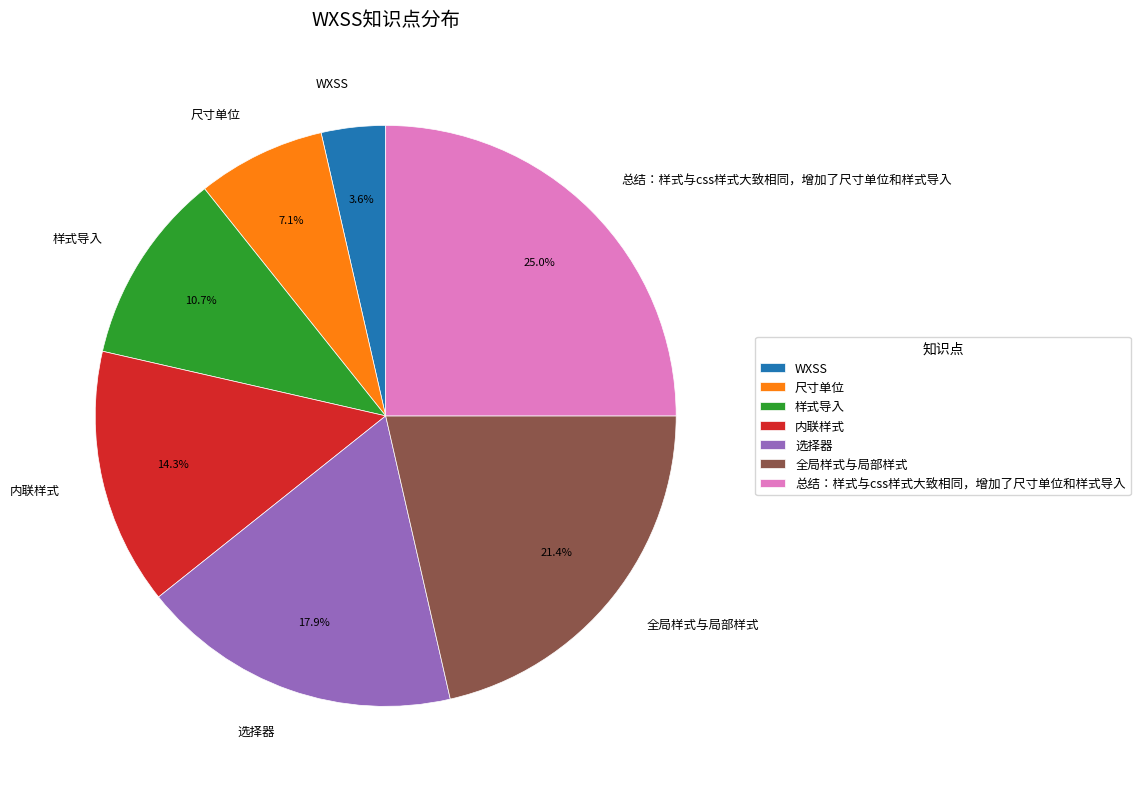

Combined, what portion of the pie is 总结：样式与css样式大致相同，增加了尺寸单位和样式导入 and 全局样式与局部样式?

46.4%